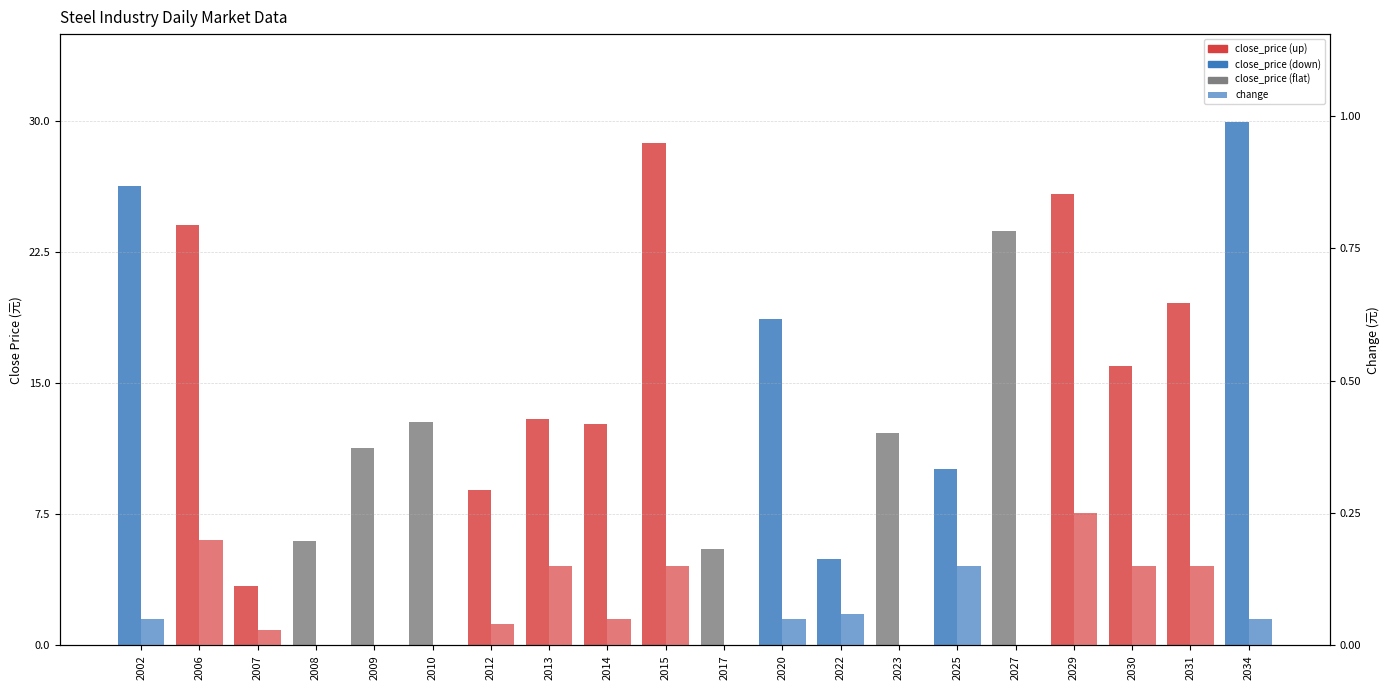

Rank the categories by close_price value from lowest to highest.

2007, 2022, 2017, 2008, 2012, 2025, 2009, 2023, 2014, 2010, 2013, 2030, 2020, 2031, 2027, 2006, 2029, 2002, 2015, 2034